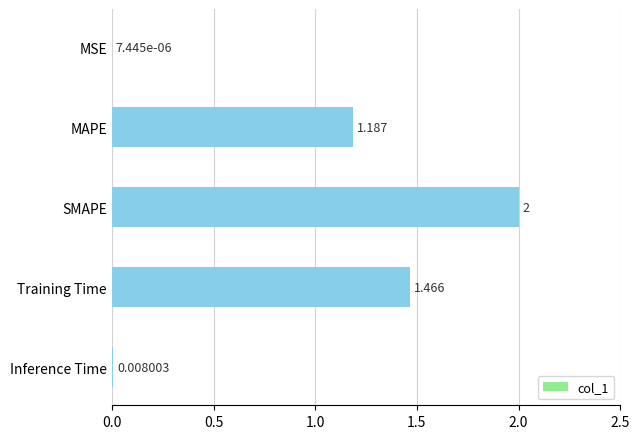

At which label is the value closest to 1?

MAPE